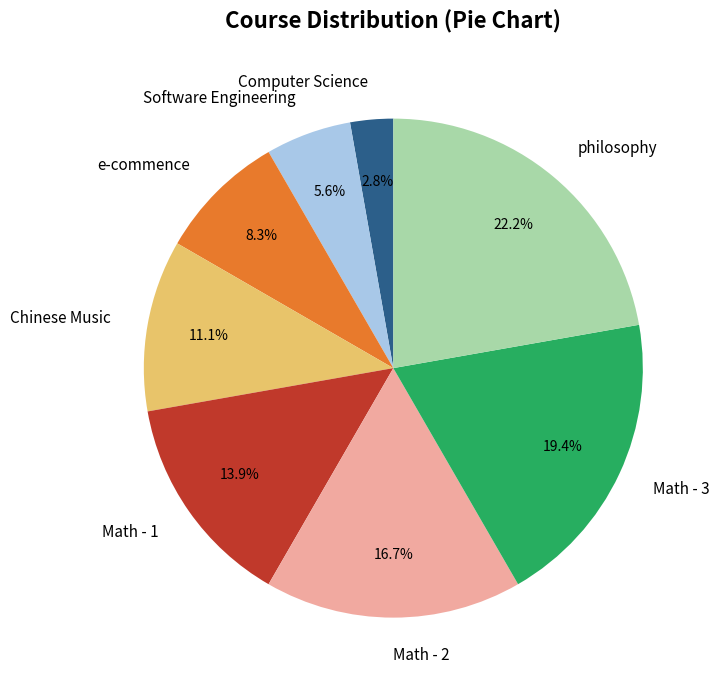

To the nearest percent, what percentage of the pie is philosophy?

22%